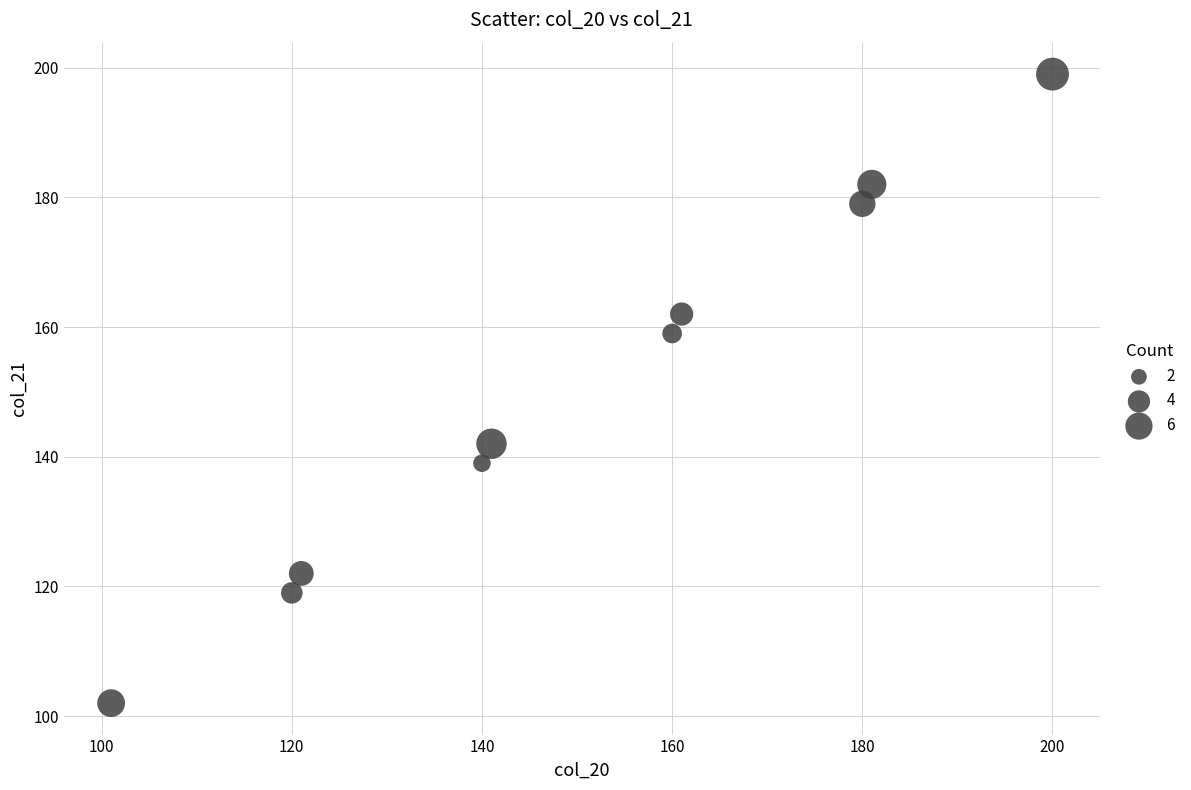

What is the average X value?

150.5